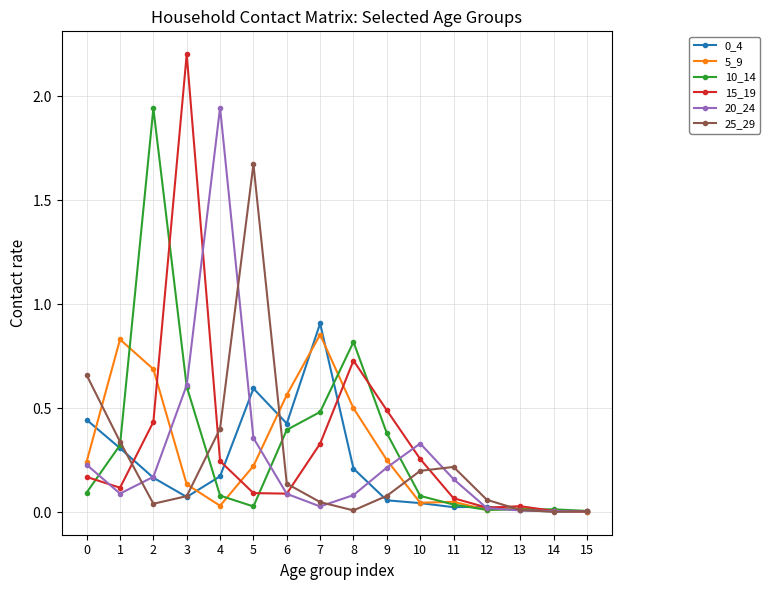

True or false: 15_19 has a value of 0.4 at 4.

False